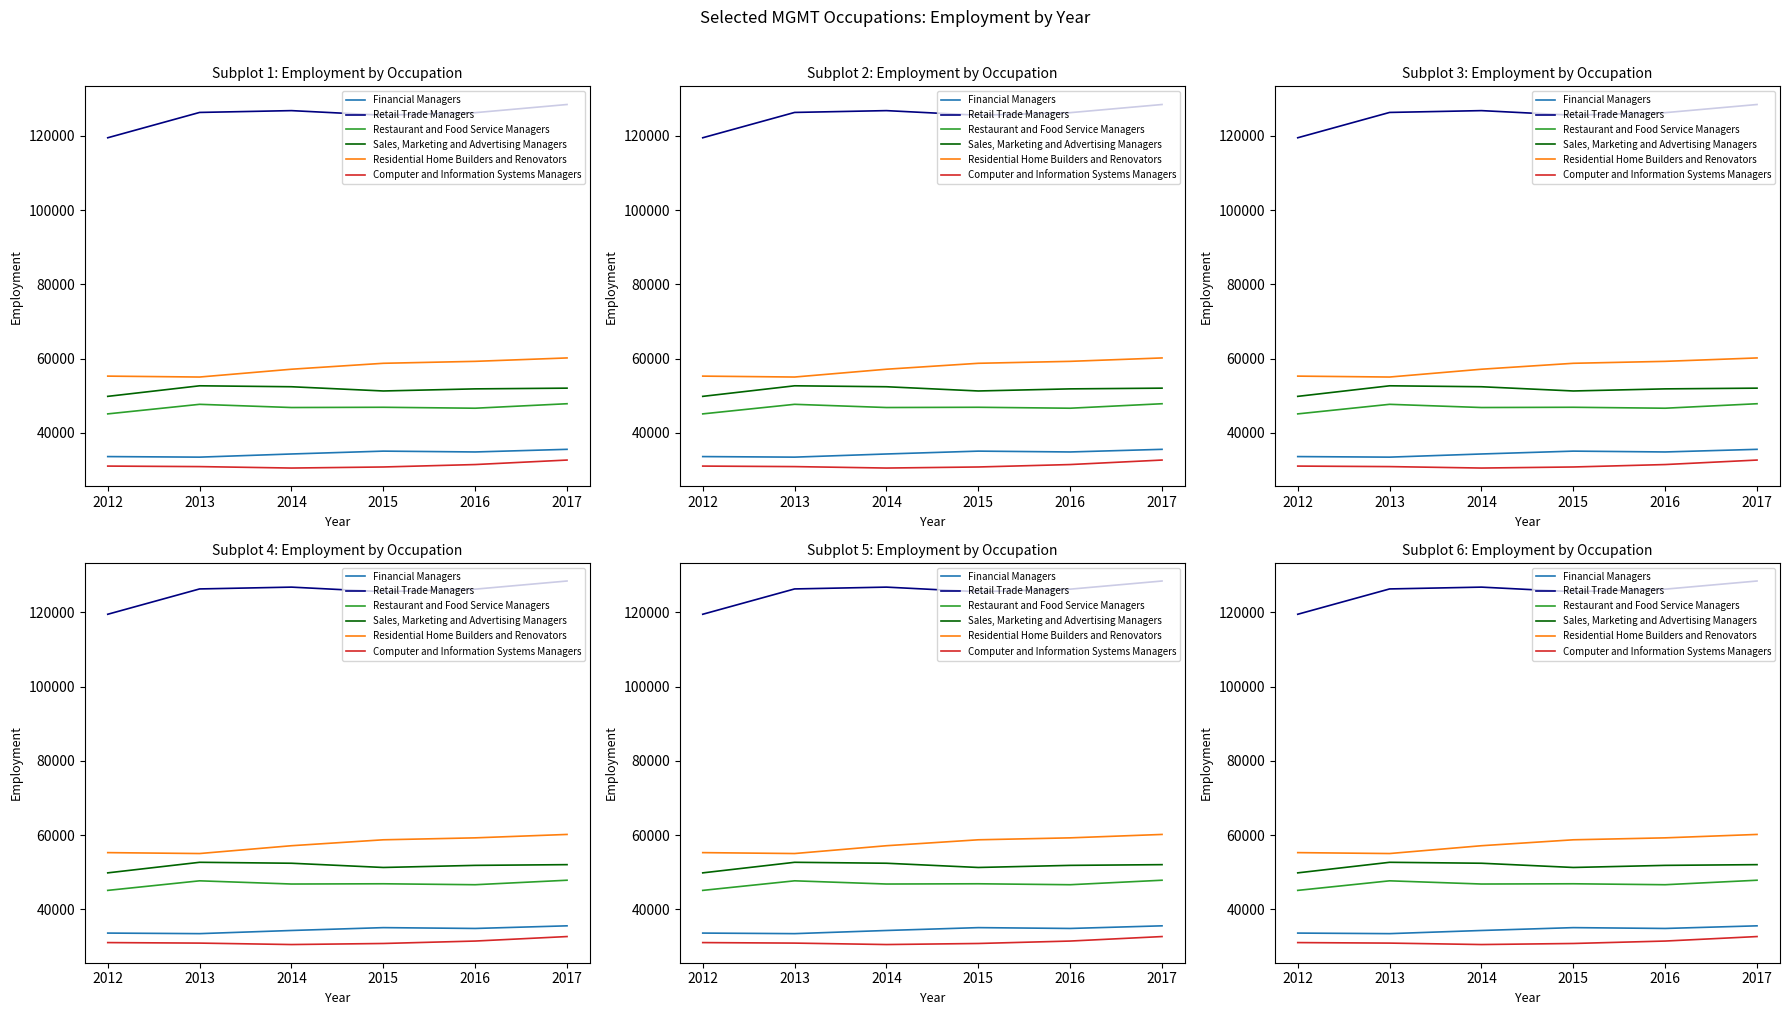

What is the value of the Restaurant and Food Service Managers point at the 6th from the left?

47847.5